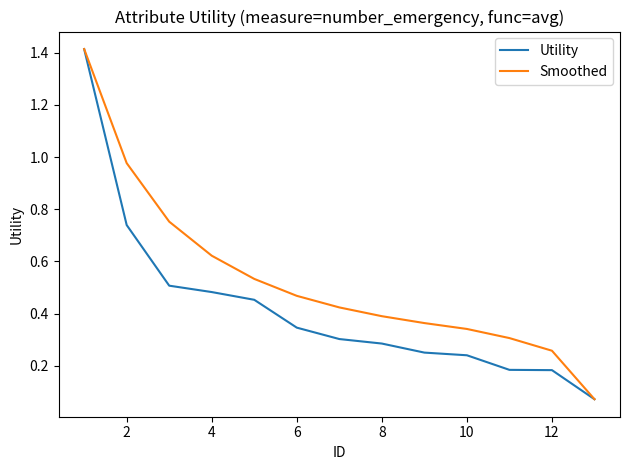

Which series has the largest total across all categories?

Smoothed